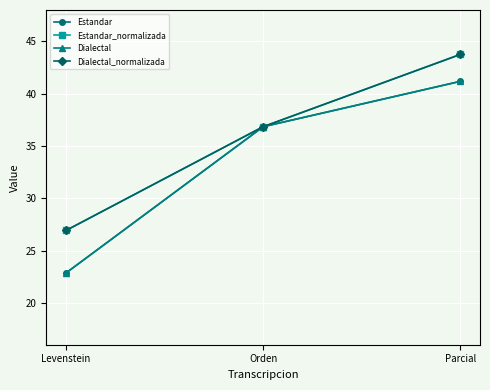

How many lines are shown in the chart?

4